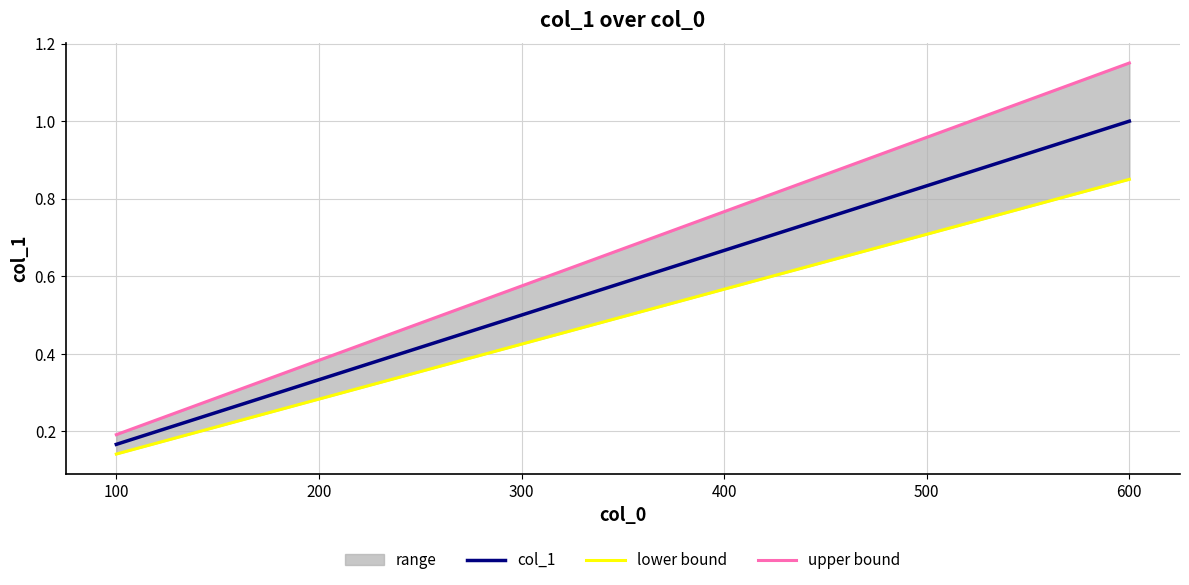

What is the highest value of the col_1 series?

1.0